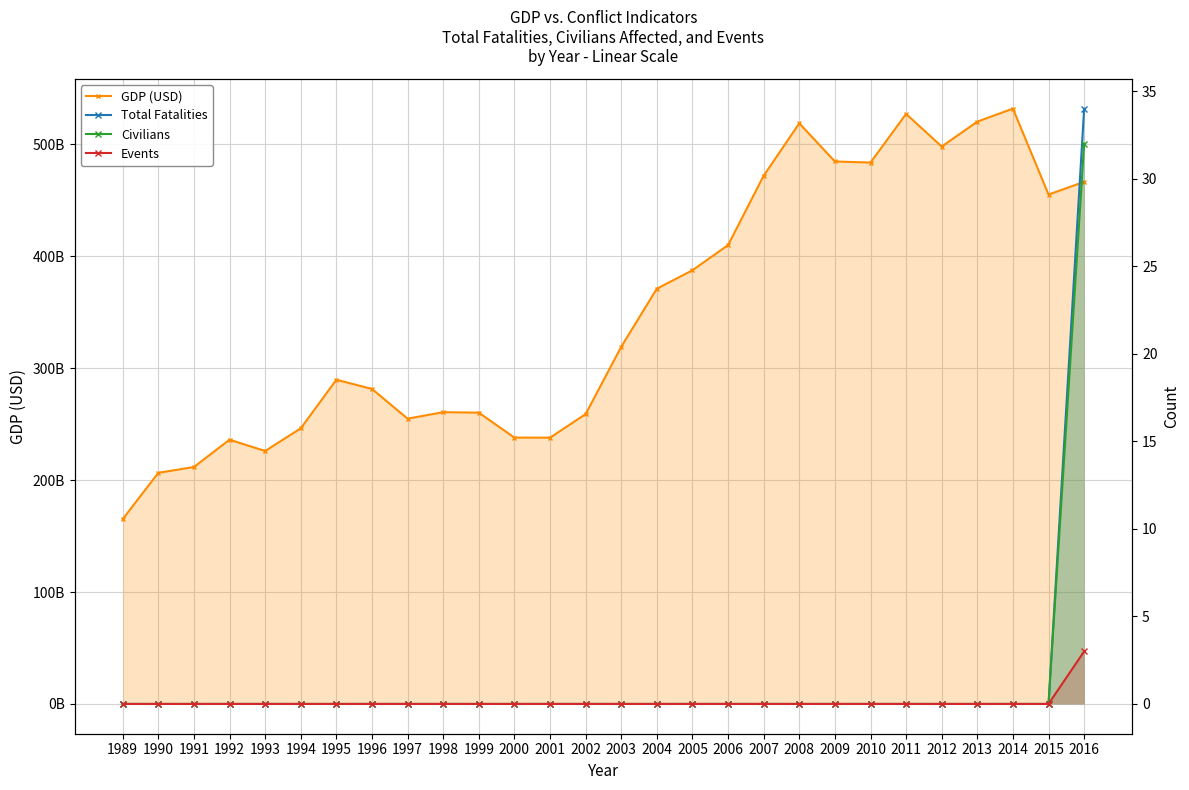

Which label corresponds to the largest value in the chart?

2014